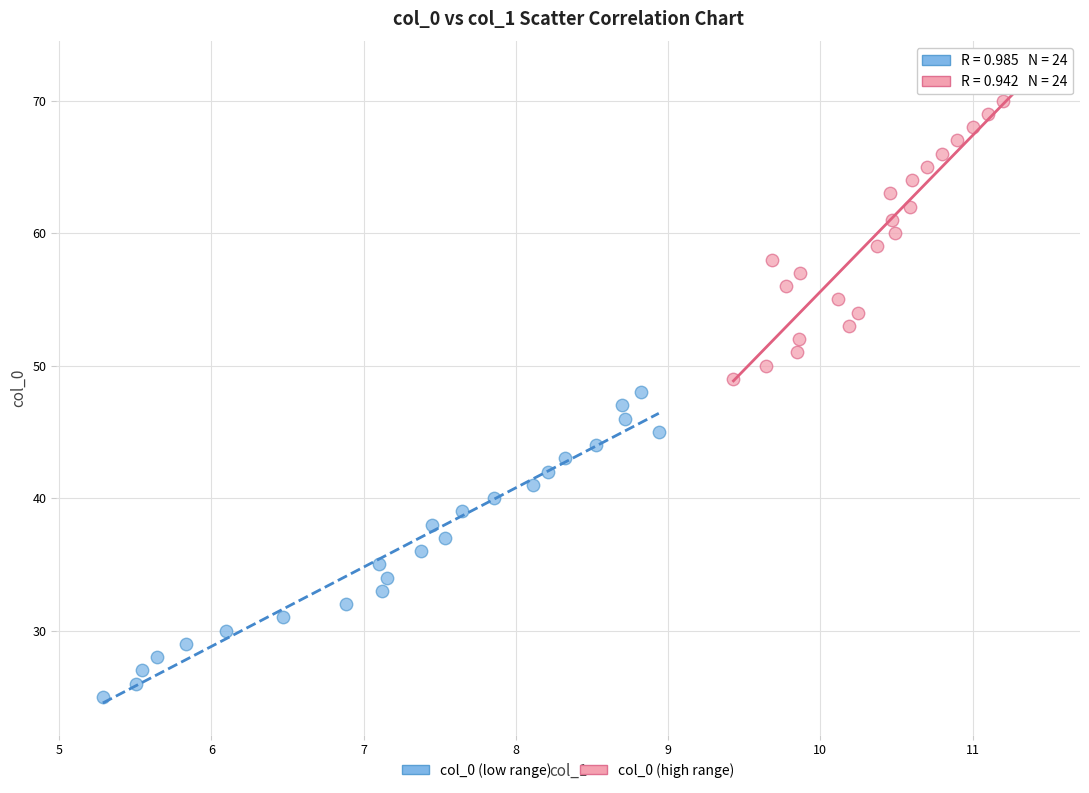

Which series reaches the maximum Y coordinate?

col_0 (high range)